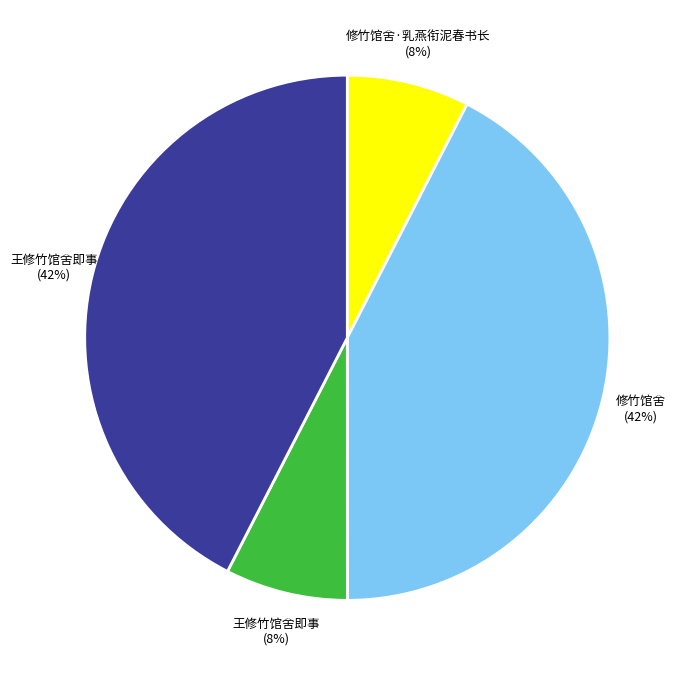

Count the number of slices in the pie.

4